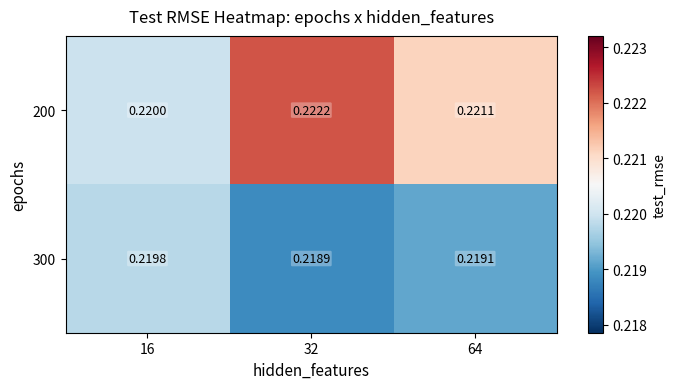

Which label corresponds to the smallest value in the chart?

32